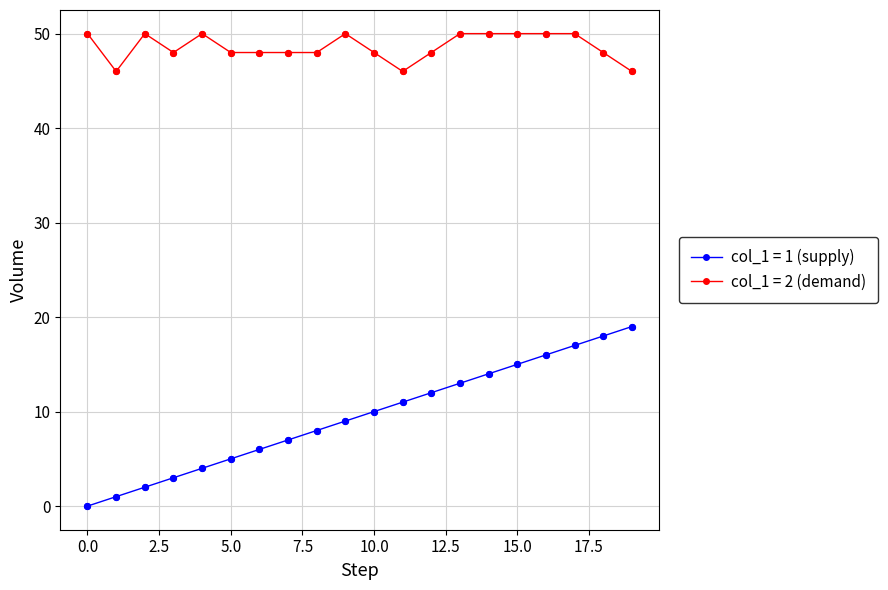

What are all the series names shown in the legend?

col_1 = 1 (supply), col_1 = 2 (demand)